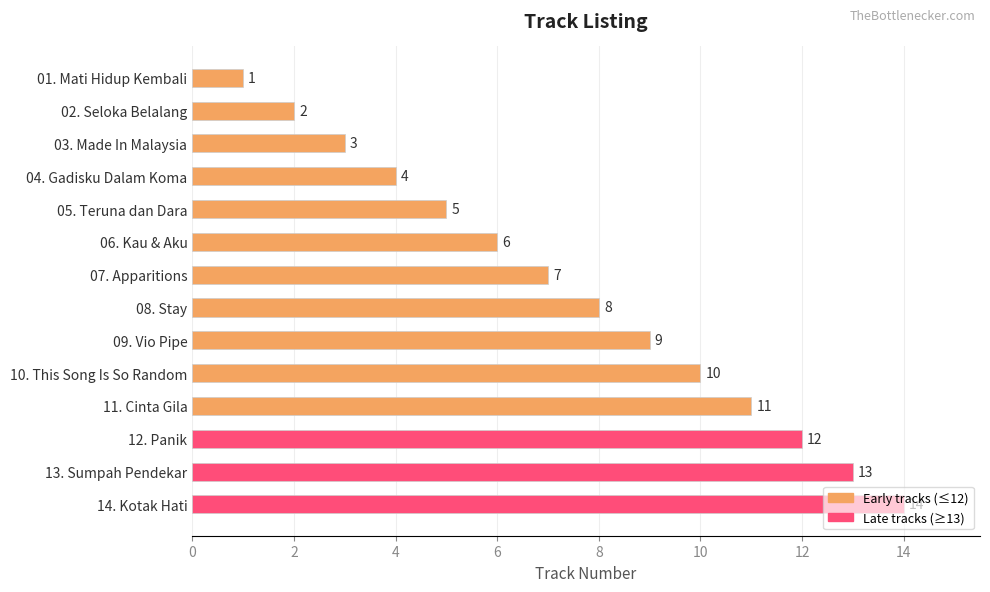

What is the label of the 7th bar from the top?

07. Apparitions